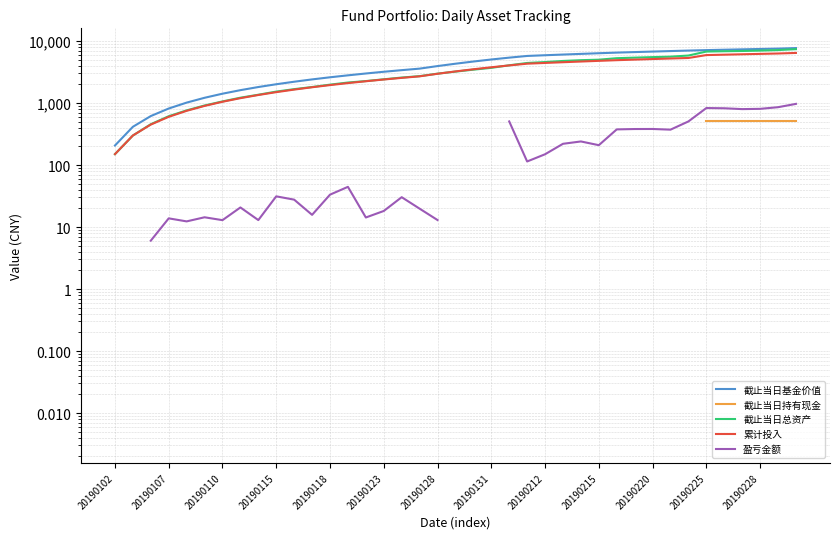

At how many categories does at least one series exceed 4497?

19